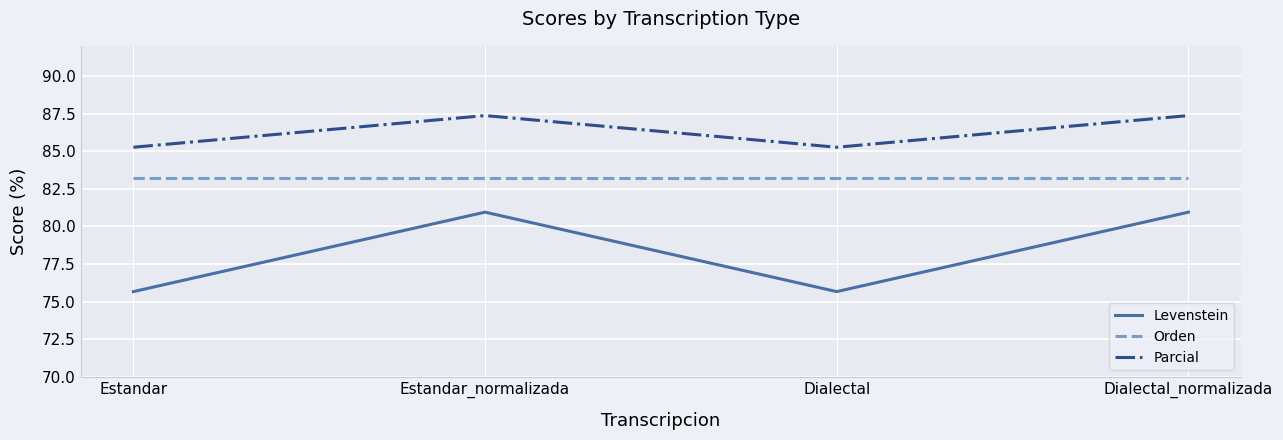

What are all the series names shown in the legend?

Levenstein, Orden, Parcial